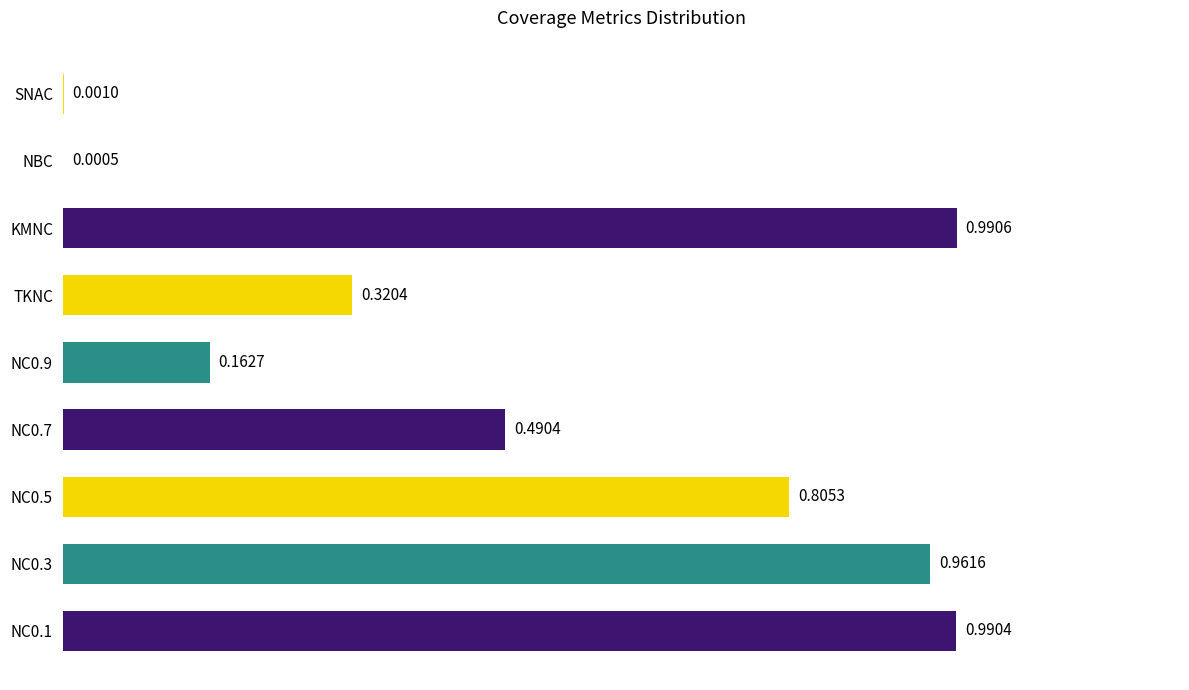

How many series are shown in this chart?

1